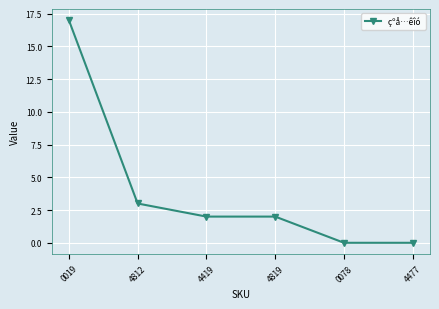

What is the difference between the maximum and minimum values?

17